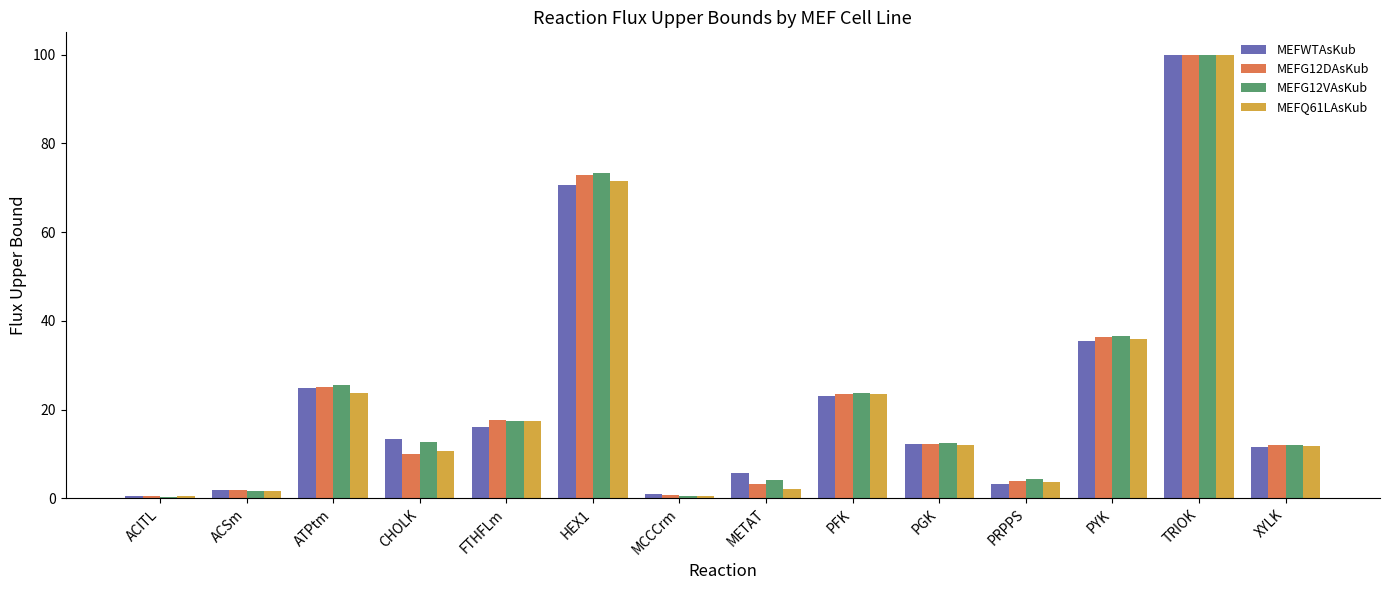

At how many categories does at least one series exceed 28?

3